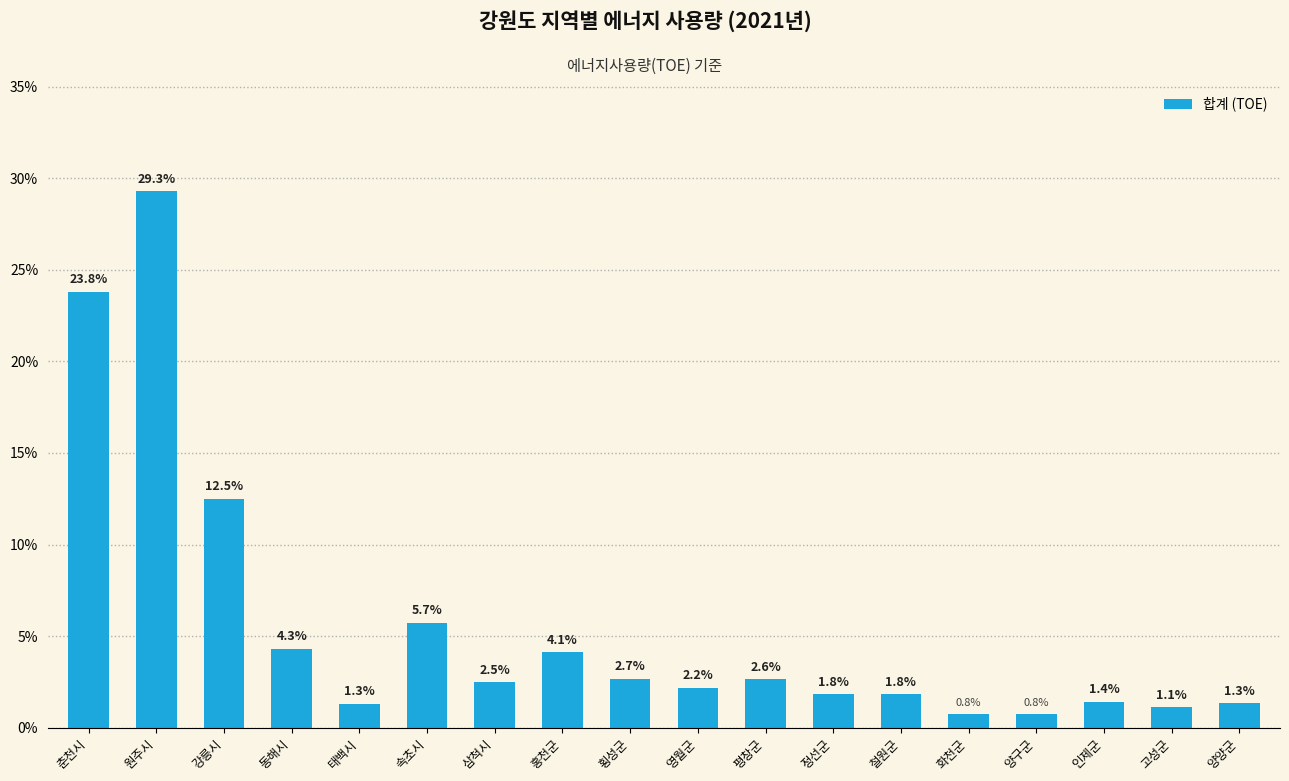

Where is the data nearest to the value 15?

강릉시